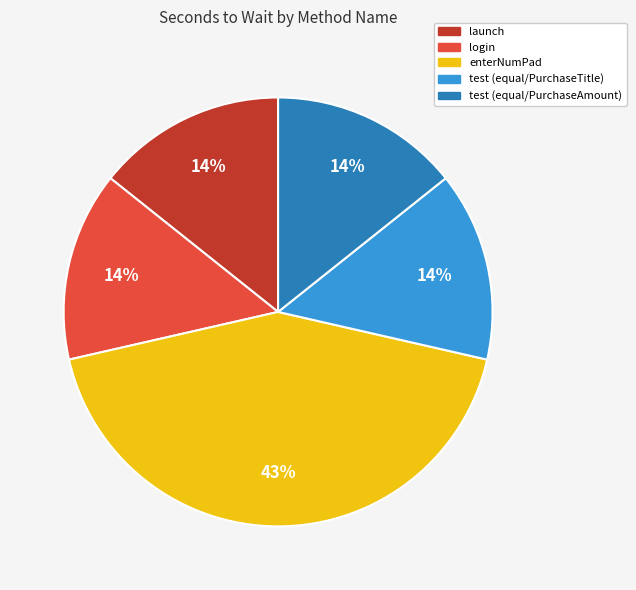

Count the number of slices in the pie.

5